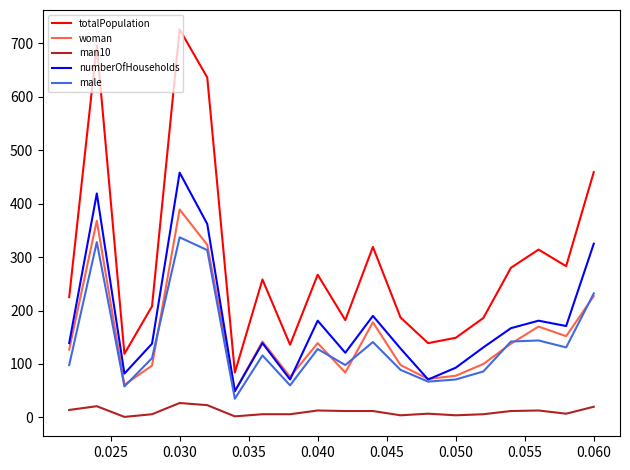

Count the number of data series in this chart.

5